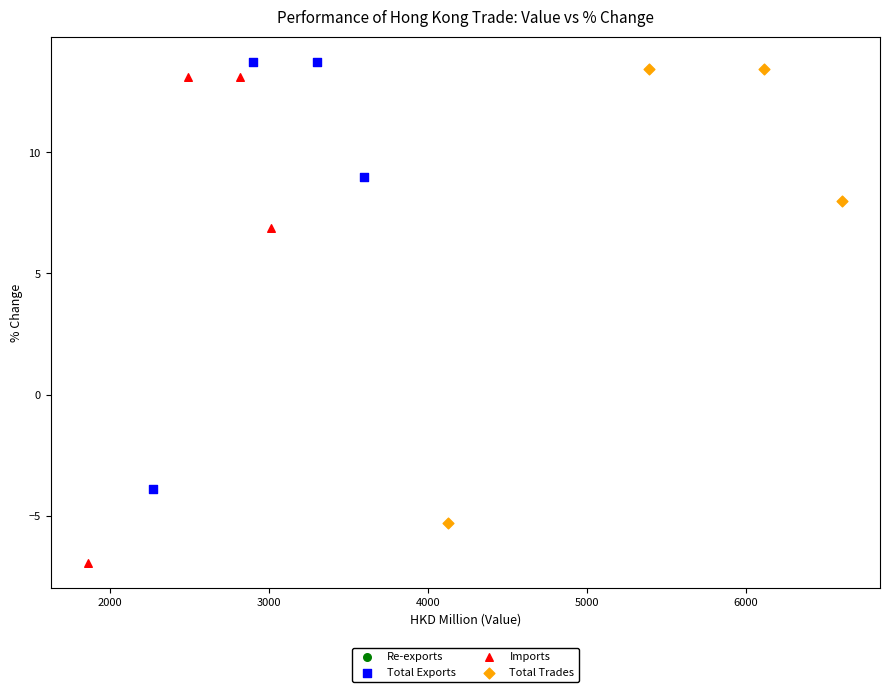

Which series has the largest Y range (max minus min)?

Imports